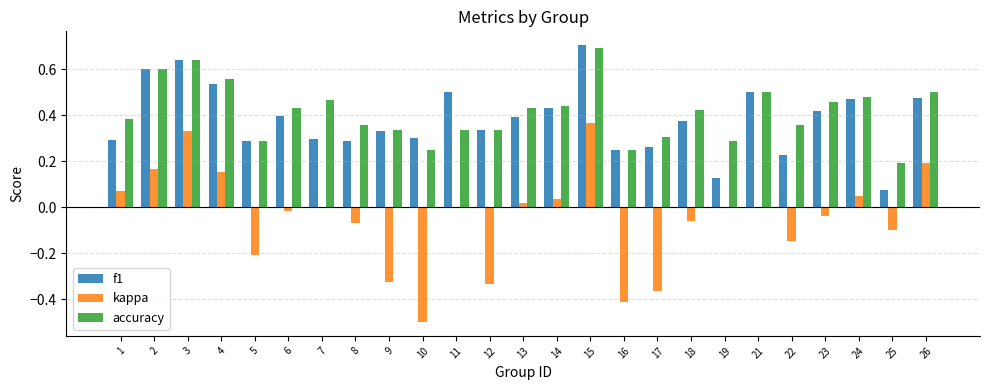

The f1 series shows 0.3 at 12. True or false?

True